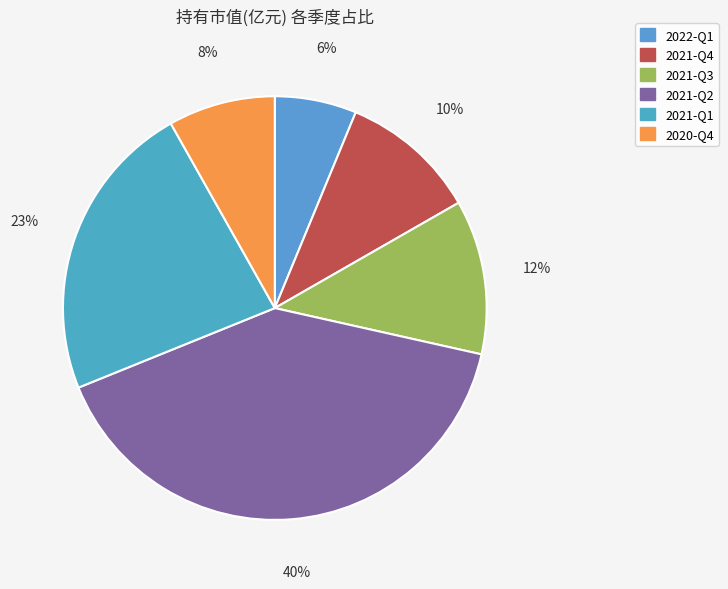

What percentage do 2021-Q4 and 2021-Q1 together represent?

33.4%